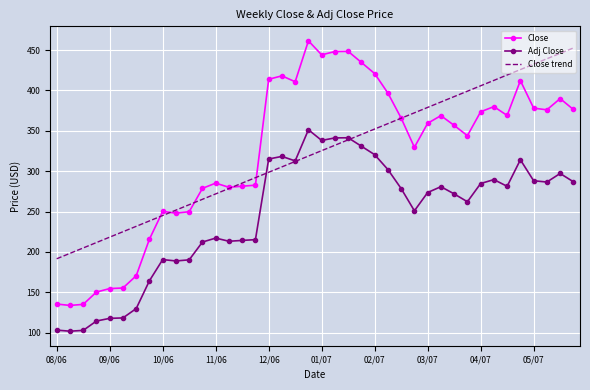

What is the greatest value displayed?

461.5